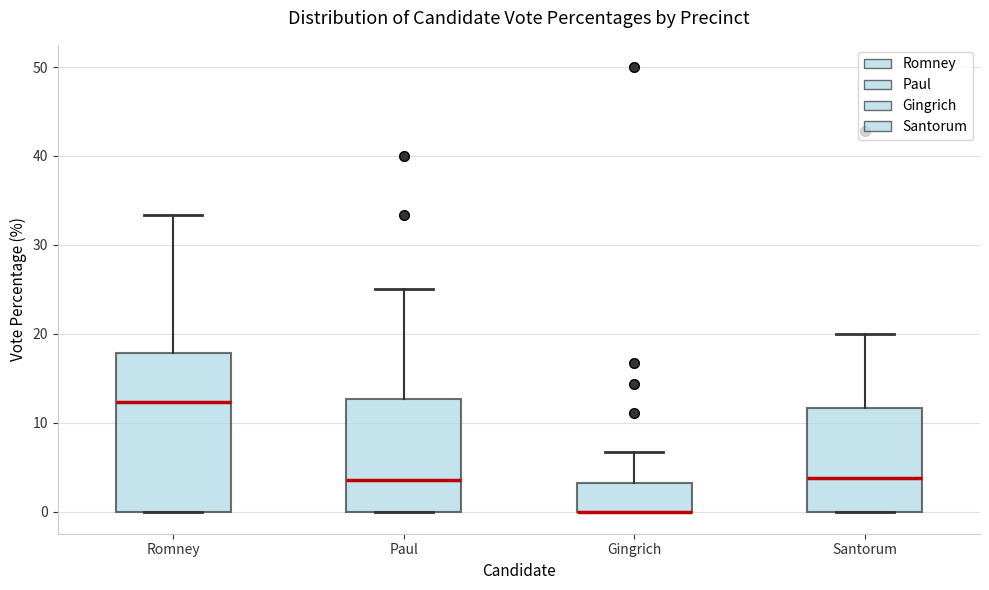

Reading left to right, read every box against the y-axis: the position of its median line, the range the box covers, and the ends of its whiskers. The values are not printed on the chart, so give them approximately, as read against the axis.

Romney: median 12, box 0 to 18, whiskers 0 to 33
Paul: median 4, box 0 to 13, whiskers 0 to 25
Gingrich: median 0 (drawn on the box's lower edge), box 0 to 3, whiskers 0 to 7
Santorum: median 4, box 0 to 12, whiskers 0 to 20